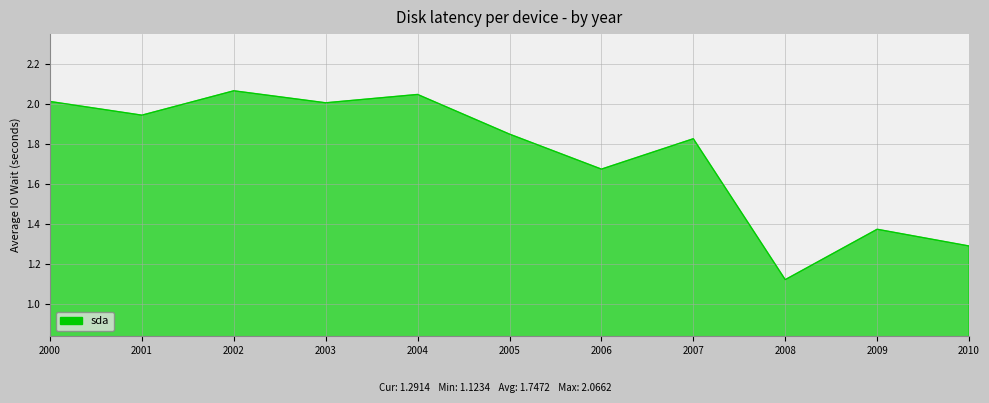

The chart shows a value of 2.8 at 2000. True or false?

False